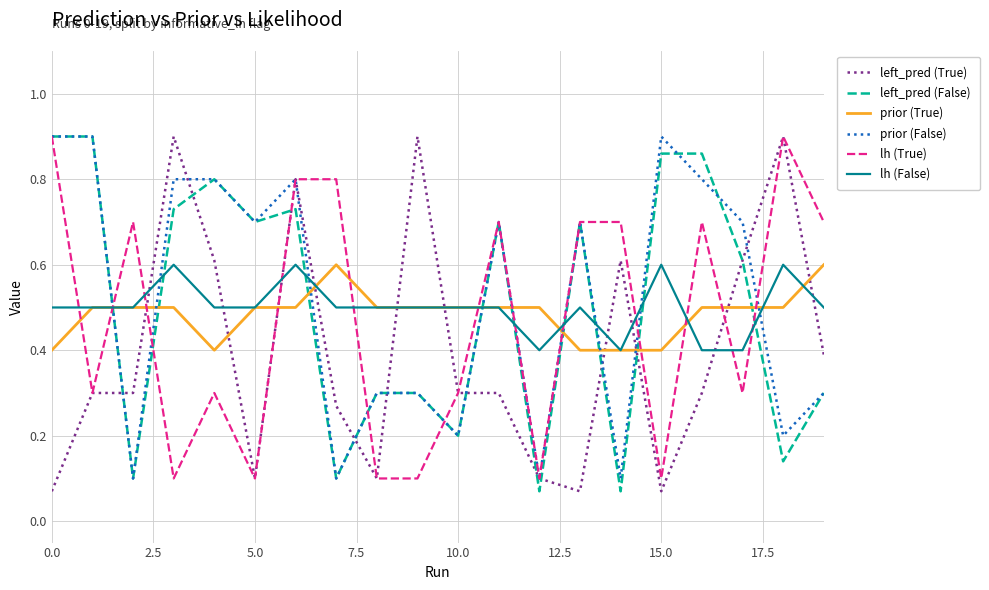

True or false: lh (False) and prior (False) intersect in this chart.

True